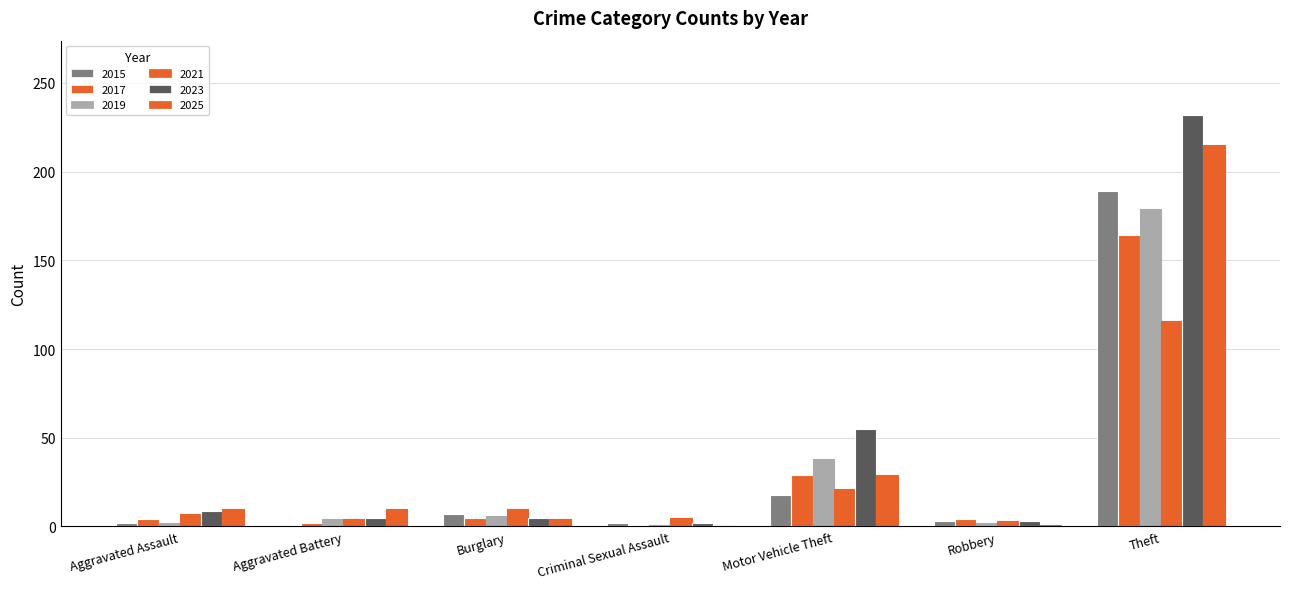

How many groups of bars are there?

7